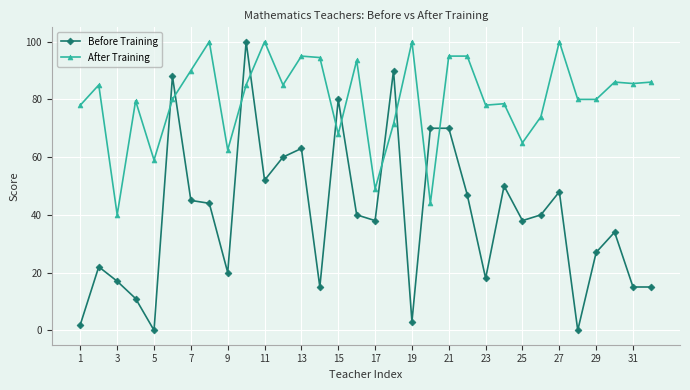

Which series has the largest range (max minus min)?

Before Training